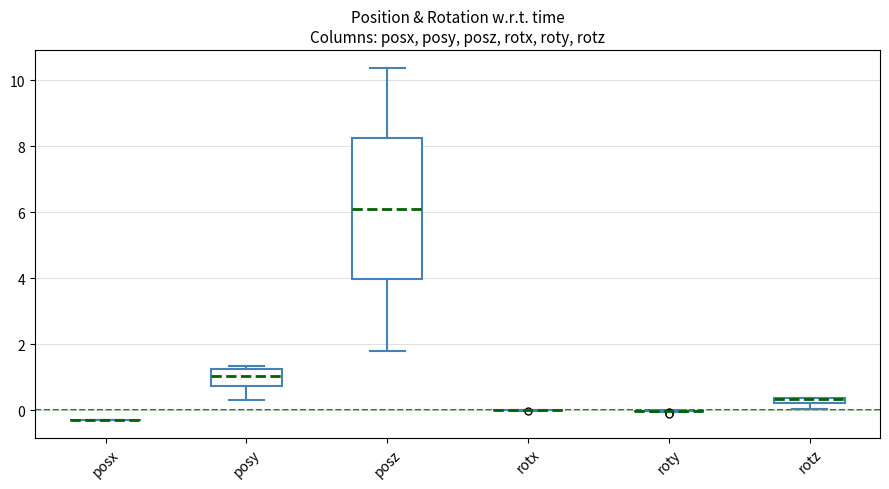

Comparing the boxes themselves (not the whiskers), which one is the tallest?

posz